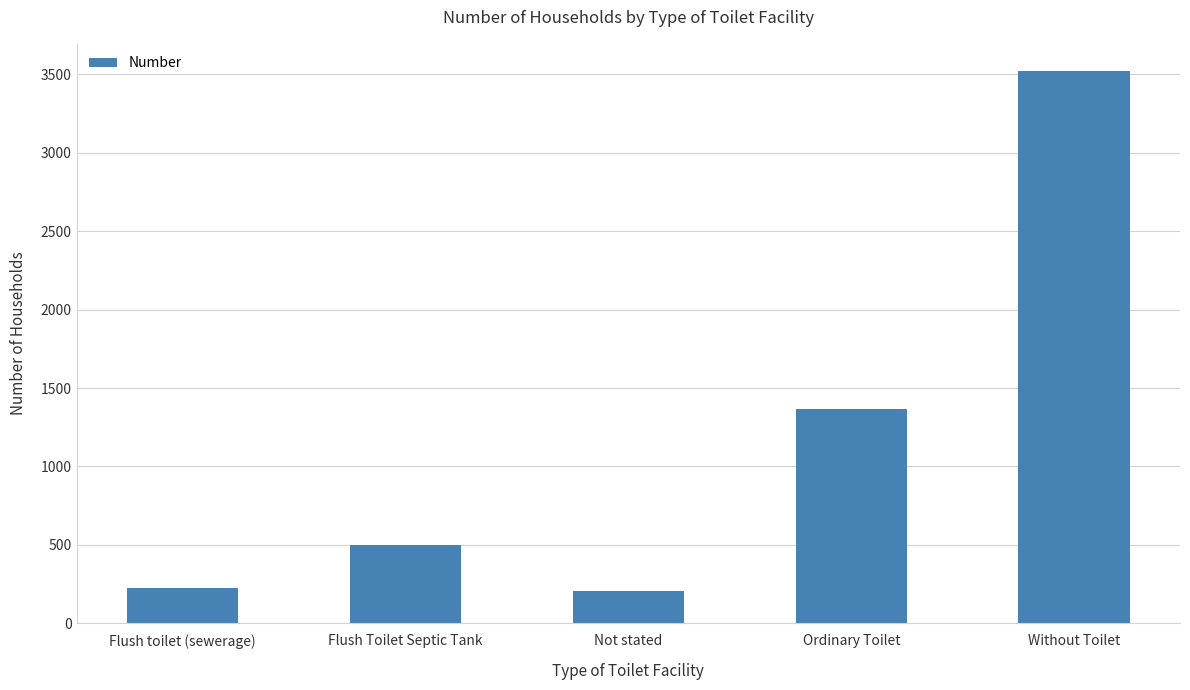

Are the bars grouped side by side (vs. stacked)?

No